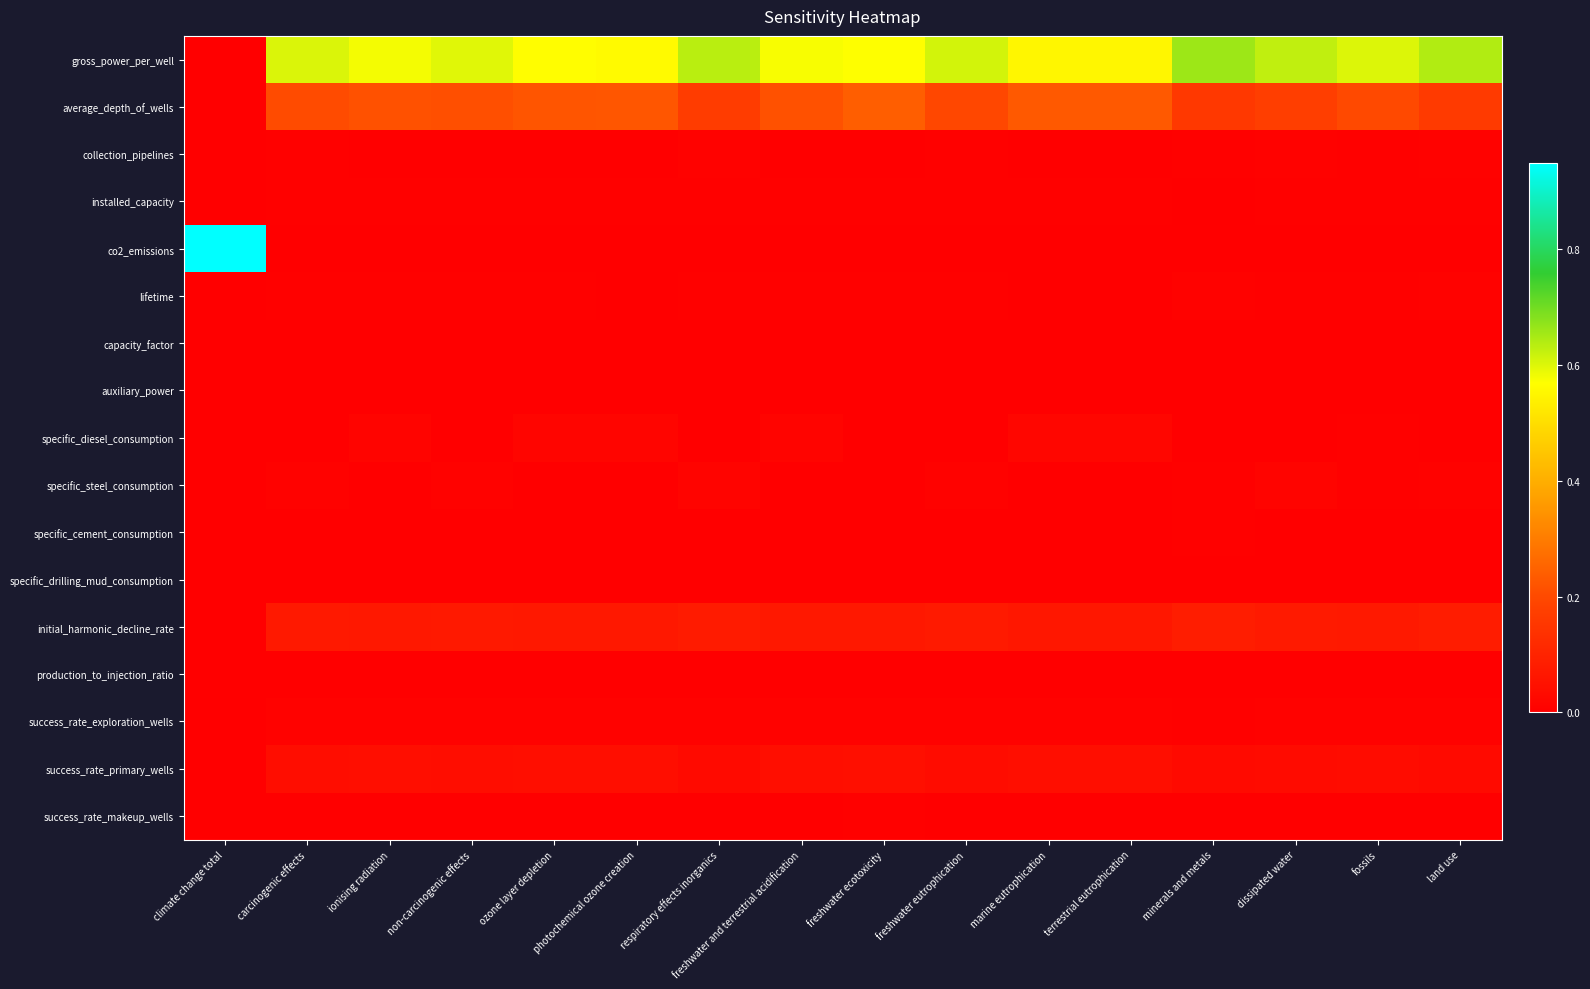

Reading left to right, list all the values displayed in this chart.

gross_power_per_well: climate change total=0.0	carcinogenic effects=0.6	ionising radiation=0.6	non-carcinogenic effects=0.6	ozone layer depletion=0.6	photochemical ozone creation=0.6	respiratory effects inorganics=0.6	freshwater and terrestrial acidification=0.6	freshwater ecotoxicity=0.6	freshwater eutrophication=0.6	marine eutrophication=0.6	terrestrial eutrophication=0.6	minerals and metals=0.7	dissipated water=0.6	fossils=0.6	land use=0.6
average_depth_of_wells: climate change total=0.0	carcinogenic effects=0.2	ionising radiation=0.2	non-carcinogenic effects=0.2	ozone layer depletion=0.2	photochemical ozone creation=0.2	respiratory effects inorganics=0.2	freshwater and terrestrial acidification=0.2	freshwater ecotoxicity=0.2	freshwater eutrophication=0.2	marine eutrophication=0.2	terrestrial eutrophication=0.2	minerals and metals=0.2	dissipated water=0.2	fossils=0.2	land use=0.2
collection_pipelines: climate change total=0.0	carcinogenic effects=0.0	ionising radiation=0.0	non-carcinogenic effects=0.0	ozone layer depletion=0.0	photochemical ozone creation=0.0	respiratory effects inorganics=0.0	freshwater and terrestrial acidification=0.0	freshwater ecotoxicity=0.0	freshwater eutrophication=0.0	marine eutrophication=0.0	terrestrial eutrophication=0.0	minerals and metals=0.0	dissipated water=0.0	fossils=0.0	land use=0.0
installed_capacity: climate change total=0.0	carcinogenic effects=0.0	ionising radiation=0.0	non-carcinogenic effects=0.0	ozone layer depletion=0.0	photochemical ozone creation=0.0	respiratory effects inorganics=0.0	freshwater and terrestrial acidification=0.0	freshwater ecotoxicity=0.0	freshwater eutrophication=0.0	marine eutrophication=0.0	terrestrial eutrophication=0.0	minerals and metals=0.0	dissipated water=0.0	fossils=0.0	land use=0.0
co2_emissions: climate change total=0.9	carcinogenic effects=0.0	ionising radiation=0.0	non-carcinogenic effects=0.0	ozone layer depletion=0.0	photochemical ozone creation=0.0	respiratory effects inorganics=0.0	freshwater and terrestrial acidification=0.0	freshwater ecotoxicity=0.0	freshwater eutrophication=0.0	marine eutrophication=0.0	terrestrial eutrophication=0.0	minerals and metals=0.0	dissipated water=0.0	fossils=0.0	land use=0.0
lifetime: climate change total=0.0	carcinogenic effects=0.0	ionising radiation=0.0	non-carcinogenic effects=0.0	ozone layer depletion=0.0	photochemical ozone creation=0.0	respiratory effects inorganics=0.0	freshwater and terrestrial acidification=0.0	freshwater ecotoxicity=0.0	freshwater eutrophication=0.0	marine eutrophication=0.0	terrestrial eutrophication=0.0	minerals and metals=0.0	dissipated water=0.0	fossils=0.0	land use=0.0
capacity_factor: climate change total=0.0	carcinogenic effects=0.0	ionising radiation=0.0	non-carcinogenic effects=0.0	ozone layer depletion=0.0	photochemical ozone creation=0.0	respiratory effects inorganics=0.0	freshwater and terrestrial acidification=0.0	freshwater ecotoxicity=0.0	freshwater eutrophication=0.0	marine eutrophication=0.0	terrestrial eutrophication=0.0	minerals and metals=0.0	dissipated water=0.0	fossils=0.0	land use=0.0
auxiliary_power: climate change total=0.0	carcinogenic effects=0.0	ionising radiation=0.0	non-carcinogenic effects=0.0	ozone layer depletion=0.0	photochemical ozone creation=0.0	respiratory effects inorganics=0.0	freshwater and terrestrial acidification=0.0	freshwater ecotoxicity=0.0	freshwater eutrophication=0.0	marine eutrophication=0.0	terrestrial eutrophication=0.0	minerals and metals=0.0	dissipated water=0.0	fossils=0.0	land use=0.0
specific_diesel_consumption: climate change total=0.0	carcinogenic effects=0.0	ionising radiation=0.0	non-carcinogenic effects=0.0	ozone layer depletion=0.0	photochemical ozone creation=0.0	respiratory effects inorganics=0.0	freshwater and terrestrial acidification=0.0	freshwater ecotoxicity=0.0	freshwater eutrophication=0.0	marine eutrophication=0.0	terrestrial eutrophication=0.0	minerals and metals=0.0	dissipated water=0.0	fossils=0.0	land use=0.0
specific_steel_consumption: climate change total=0.0	carcinogenic effects=0.0	ionising radiation=0.0	non-carcinogenic effects=0.0	ozone layer depletion=0.0	photochemical ozone creation=0.0	respiratory effects inorganics=0.0	freshwater and terrestrial acidification=0.0	freshwater ecotoxicity=0.0	freshwater eutrophication=0.0	marine eutrophication=0.0	terrestrial eutrophication=0.0	minerals and metals=0.0	dissipated water=0.0	fossils=0.0	land use=0.0
specific_cement_consumption: climate change total=0.0	carcinogenic effects=0.0	ionising radiation=0.0	non-carcinogenic effects=0.0	ozone layer depletion=0.0	photochemical ozone creation=0.0	respiratory effects inorganics=0.0	freshwater and terrestrial acidification=0.0	freshwater ecotoxicity=0.0	freshwater eutrophication=0.0	marine eutrophication=0.0	terrestrial eutrophication=0.0	minerals and metals=0.0	dissipated water=0.0	fossils=0.0	land use=0.0
specific_drilling_mud_consumption: climate change total=0.0	carcinogenic effects=0.0	ionising radiation=0.0	non-carcinogenic effects=0.0	ozone layer depletion=0.0	photochemical ozone creation=0.0	respiratory effects inorganics=0.0	freshwater and terrestrial acidification=0.0	freshwater ecotoxicity=0.0	freshwater eutrophication=0.0	marine eutrophication=0.0	terrestrial eutrophication=0.0	minerals and metals=0.0	dissipated water=0.0	fossils=0.0	land use=0.0
initial_harmonic_decline_rate: climate change total=0.0	carcinogenic effects=0.1	ionising radiation=0.1	non-carcinogenic effects=0.1	ozone layer depletion=0.1	photochemical ozone creation=0.1	respiratory effects inorganics=0.1	freshwater and terrestrial acidification=0.1	freshwater ecotoxicity=0.1	freshwater eutrophication=0.1	marine eutrophication=0.1	terrestrial eutrophication=0.1	minerals and metals=0.1	dissipated water=0.1	fossils=0.1	land use=0.1
production_to_injection_ratio: climate change total=0.0	carcinogenic effects=0.0	ionising radiation=0.0	non-carcinogenic effects=0.0	ozone layer depletion=0.0	photochemical ozone creation=0.0	respiratory effects inorganics=0.0	freshwater and terrestrial acidification=0.0	freshwater ecotoxicity=0.0	freshwater eutrophication=0.0	marine eutrophication=0.0	terrestrial eutrophication=0.0	minerals and metals=0.0	dissipated water=0.0	fossils=0.0	land use=0.0
success_rate_exploration_wells: climate change total=0.0	carcinogenic effects=0.0	ionising radiation=0.0	non-carcinogenic effects=0.0	ozone layer depletion=0.0	photochemical ozone creation=0.0	respiratory effects inorganics=0.0	freshwater and terrestrial acidification=0.0	freshwater ecotoxicity=0.0	freshwater eutrophication=0.0	marine eutrophication=0.0	terrestrial eutrophication=0.0	minerals and metals=0.0	dissipated water=0.0	fossils=0.0	land use=0.0
success_rate_primary_wells: climate change total=0.0	carcinogenic effects=0.0	ionising radiation=0.0	non-carcinogenic effects=0.0	ozone layer depletion=0.0	photochemical ozone creation=0.0	respiratory effects inorganics=0.0	freshwater and terrestrial acidification=0.0	freshwater ecotoxicity=0.0	freshwater eutrophication=0.0	marine eutrophication=0.0	terrestrial eutrophication=0.0	minerals and metals=0.0	dissipated water=0.0	fossils=0.0	land use=0.0
success_rate_makeup_wells: climate change total=0.0	carcinogenic effects=0.0	ionising radiation=0.0	non-carcinogenic effects=0.0	ozone layer depletion=0.0	photochemical ozone creation=0.0	respiratory effects inorganics=0.0	freshwater and terrestrial acidification=0.0	freshwater ecotoxicity=0.0	freshwater eutrophication=0.0	marine eutrophication=0.0	terrestrial eutrophication=0.0	minerals and metals=0.0	dissipated water=0.0	fossils=0.0	land use=0.0